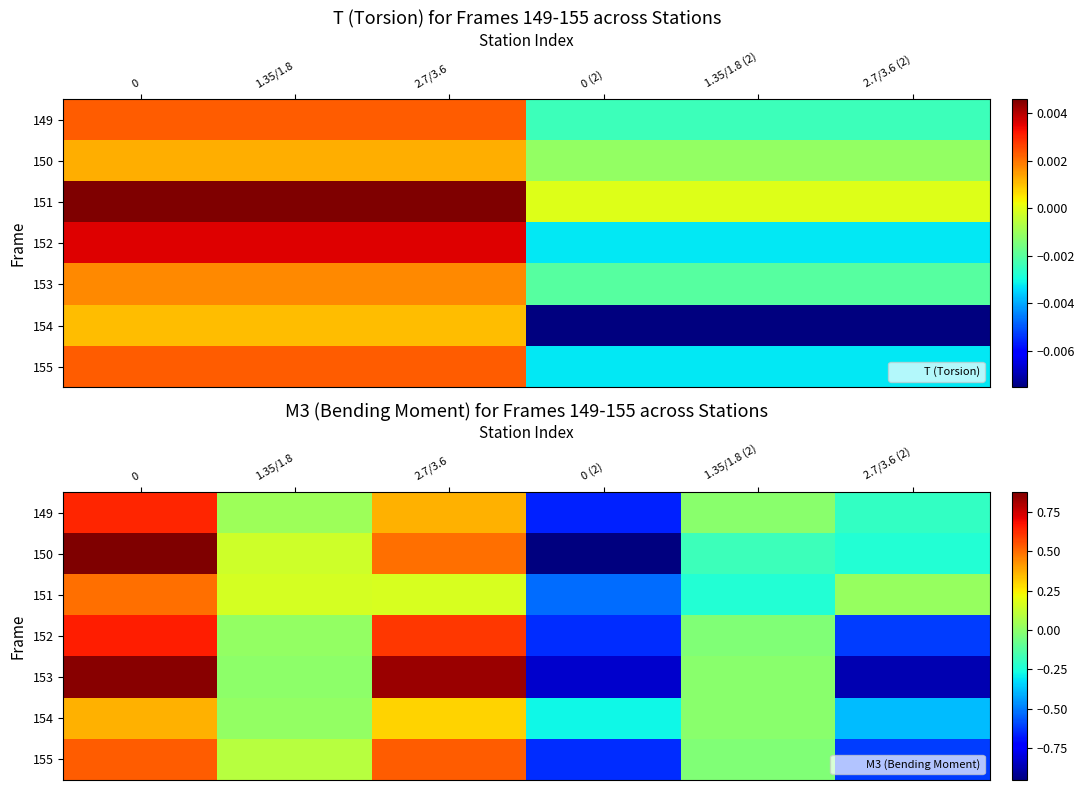

What is the spread (max minus min) of values at 1.35/1.8?

0.2